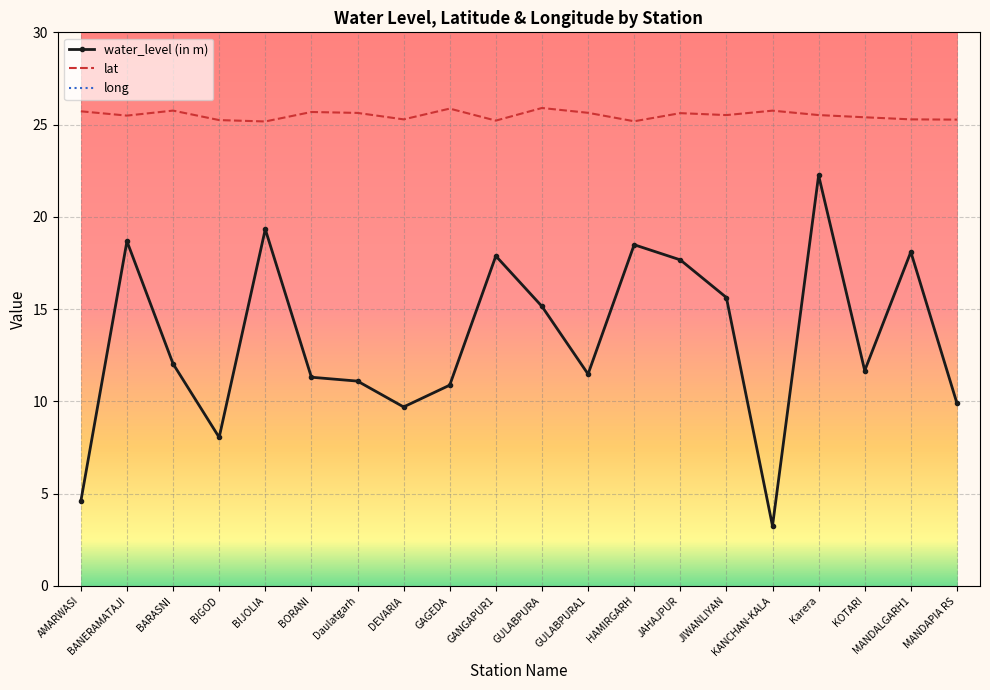

How many series are shown in this chart?

3